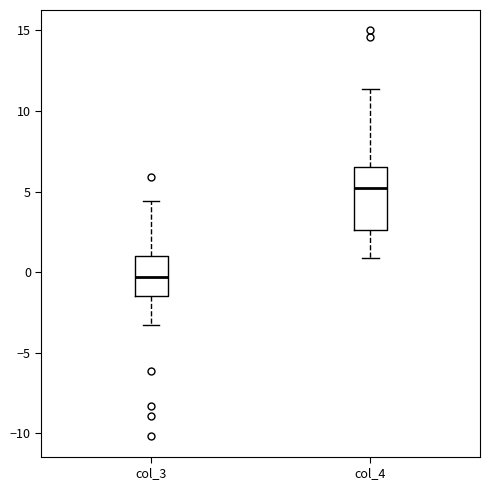

Which box is the tallest, from its lower edge to its upper edge?

col_4